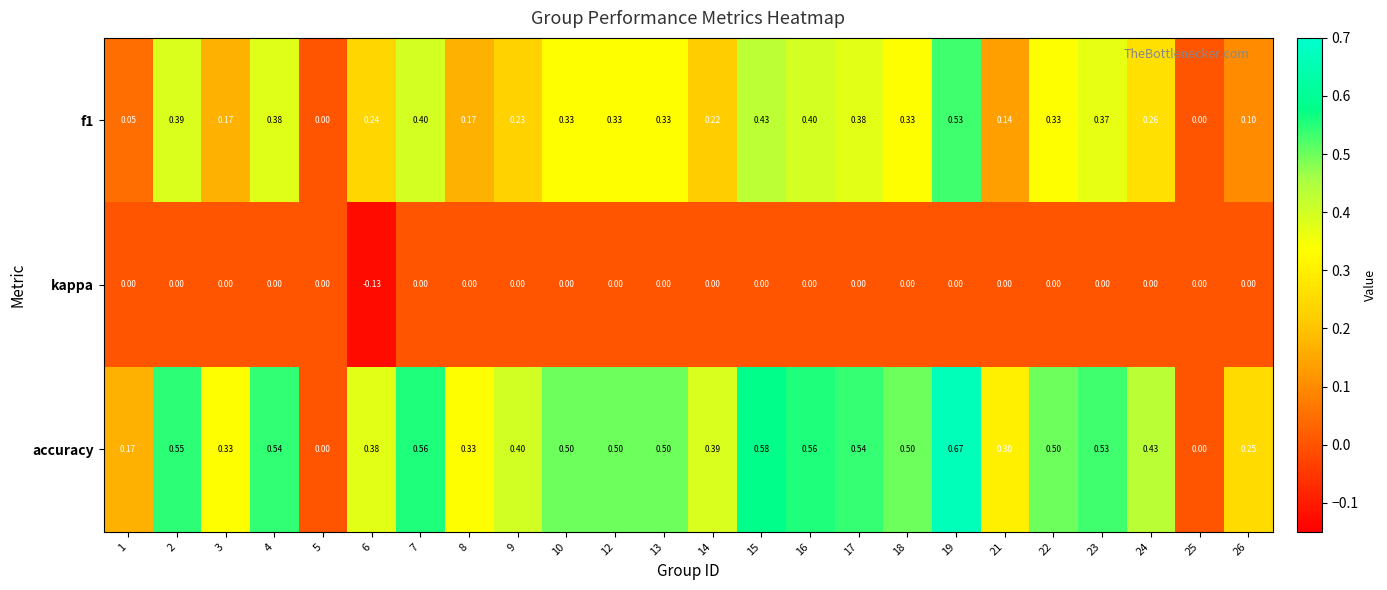

How many negative values does the kappa series have?

1